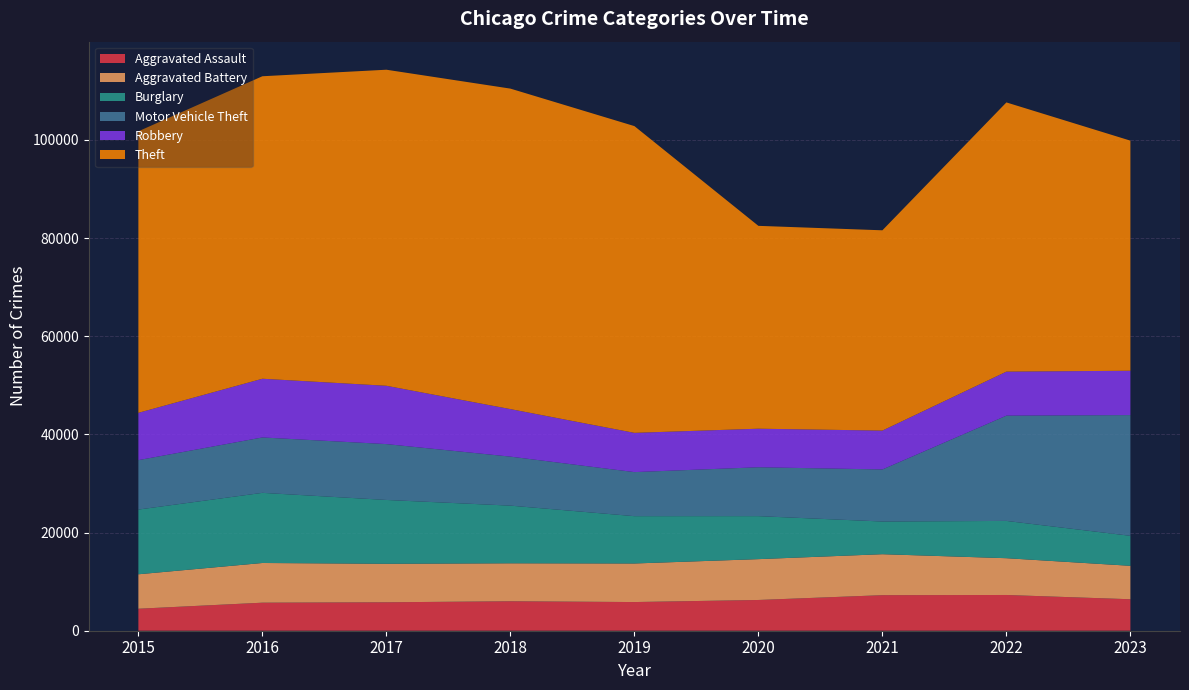

Reading left to right, list all the values displayed in this chart.

Aggravated Assault: 4480	5712	5793	6001	5841	6263	7242	7281	6412
Aggravated Battery: 7019	8086	7845	7735	7857	8320	8347	7493	6813
Burglary: 13184	14289	13001	11747	9638	8758	6659	7595	6108
Motor Vehicle Theft: 10068	11286	11380	9985	8977	9959	10603	21448	24597
Robbery: 9638	11960	11880	9681	7995	7855	7918	8964	9031
Theft: 57350	61621	64386	65287	62492	41324	40803	54842	46875